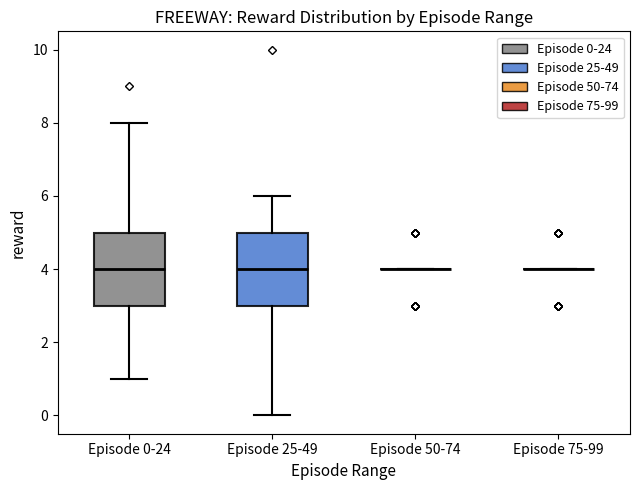

Reading left to right, read every box against the y-axis: the position of its median line, the range the box covers, and the ends of its whiskers. The values are not printed on the chart, so give them approximately, as read against the axis.

Episode 0-24: median 4, box 3 to 5, whiskers 1 to 8
Episode 25-49: median 4, box 3 to 5, whiskers 0 to 6
Episode 50-74: box collapsed to a line at 4, whiskers 4 to 4
Episode 75-99: box collapsed to a line at 4, whiskers 4 to 4